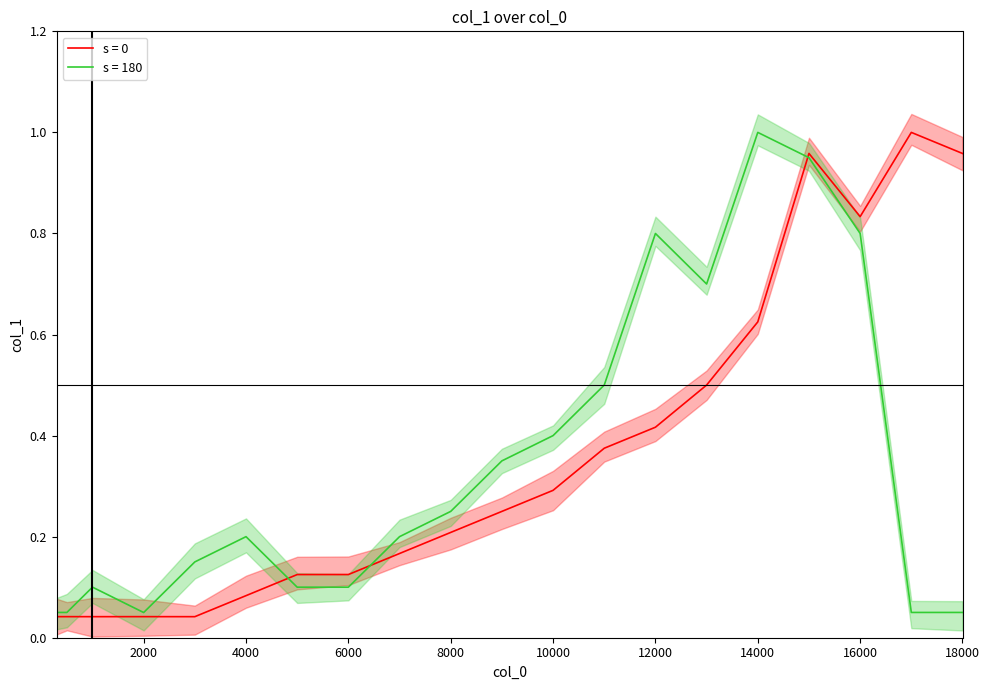

Is it true that s = 180 equals 1.3 at 16000?

False